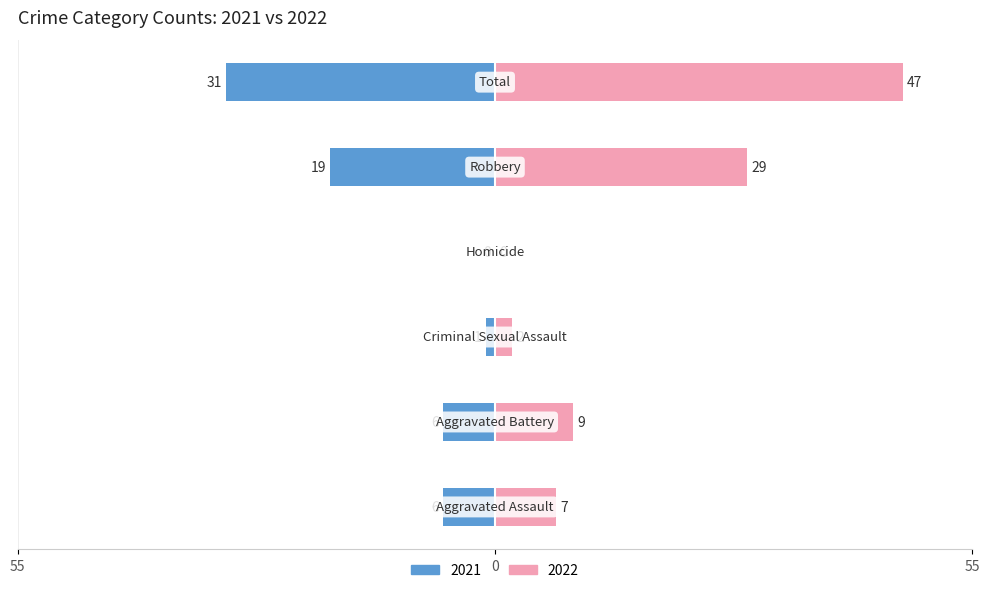

What is the value of the Left (2021) bar at the 3rd from the left?

-1